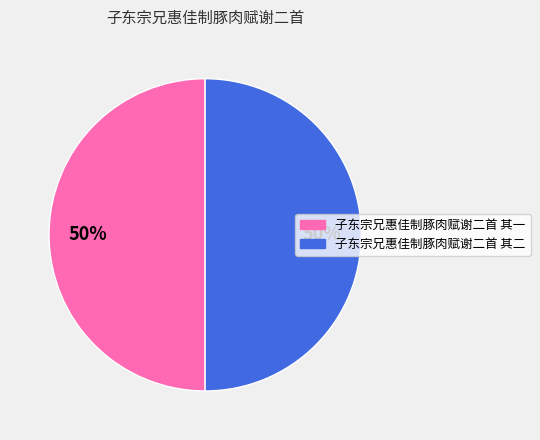

Is it true that 子东宗兄惠佳制豚肉赋谢二首 其一 is 56% of the pie?

False